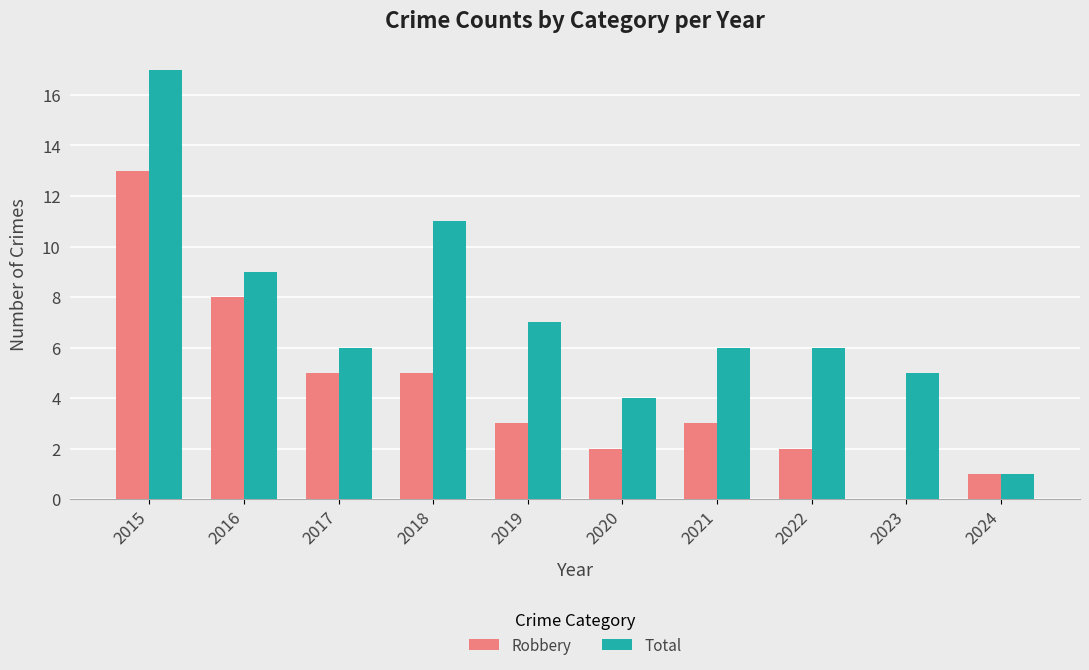

What is the sum of all Robbery values?

42